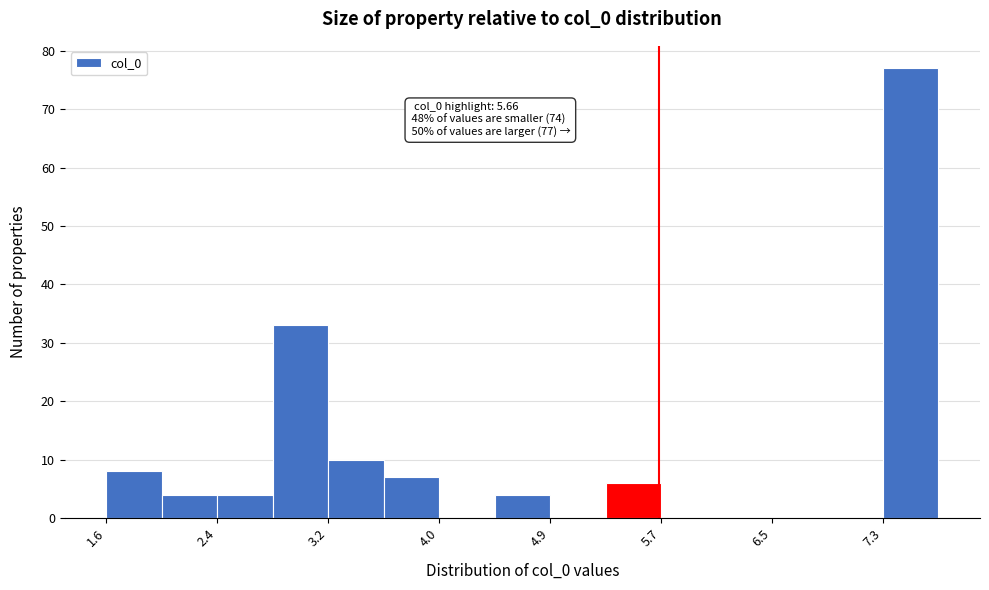

Which range on the x-axis has the tallest bar?

7.3 to 7.7